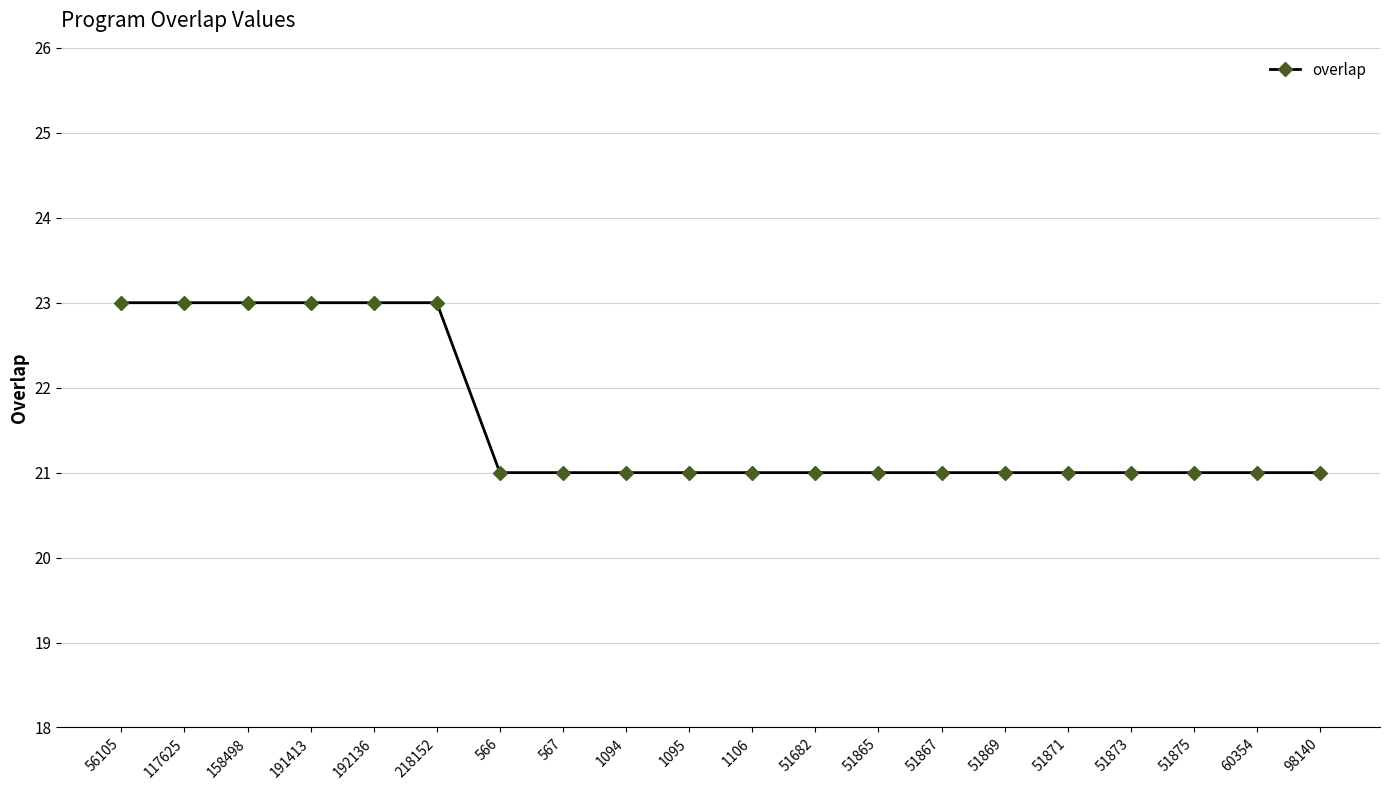

How many lines are shown in the chart?

1